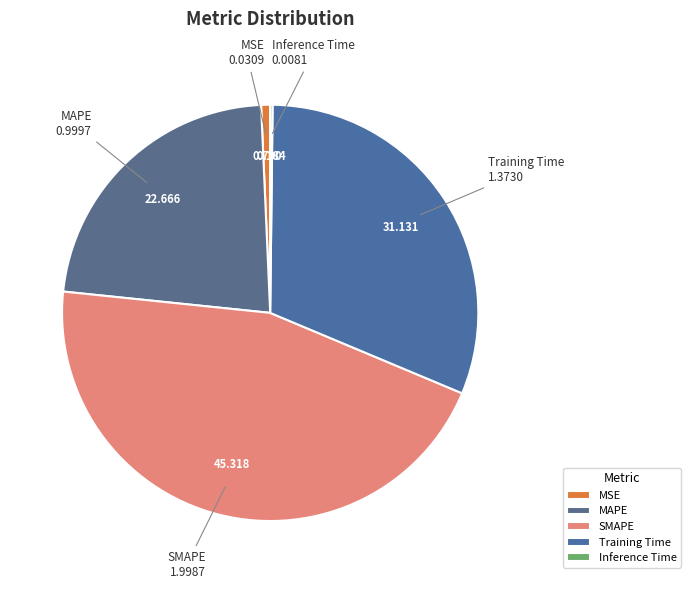

Is Training Time the majority of the pie?

No